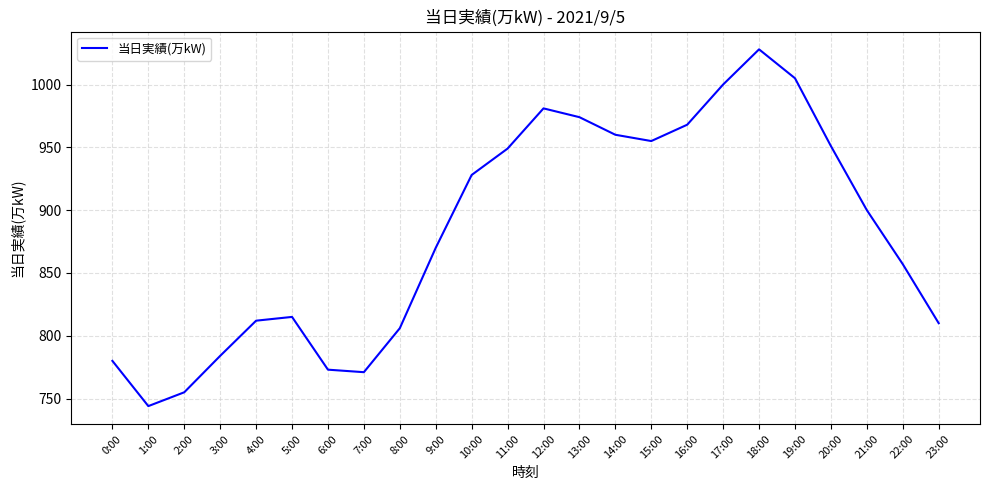

Reading left to right, list all the values displayed in this chart.

780	744	755	784	812	815	773	771	806	870	928	949	981	974	960	955	968	1000	1028	1005	951	900	857	810